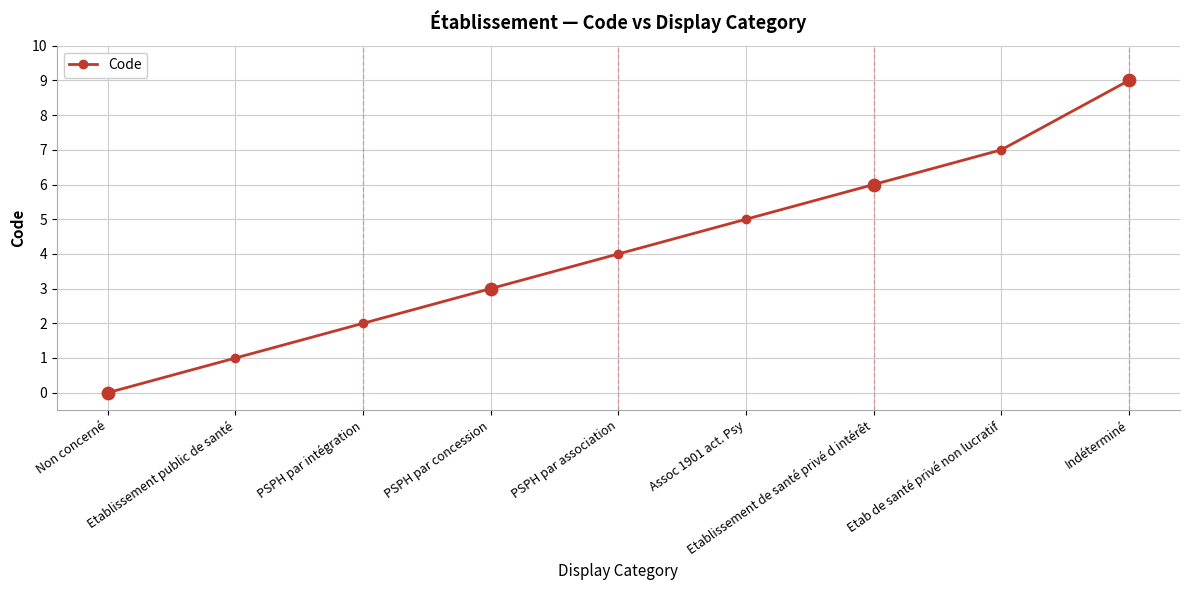

What is the change in value from Non concerné to Indéterminé?

+9